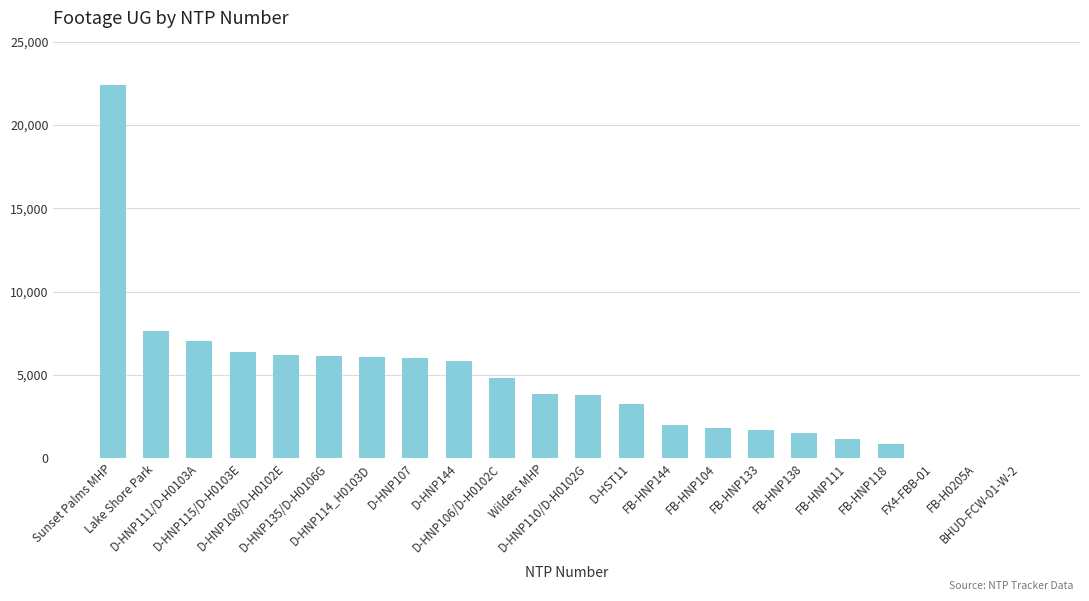

Approximately how many times larger is the value at Sunset Palms MHP compared to FX4-FBB-01?

2035.2